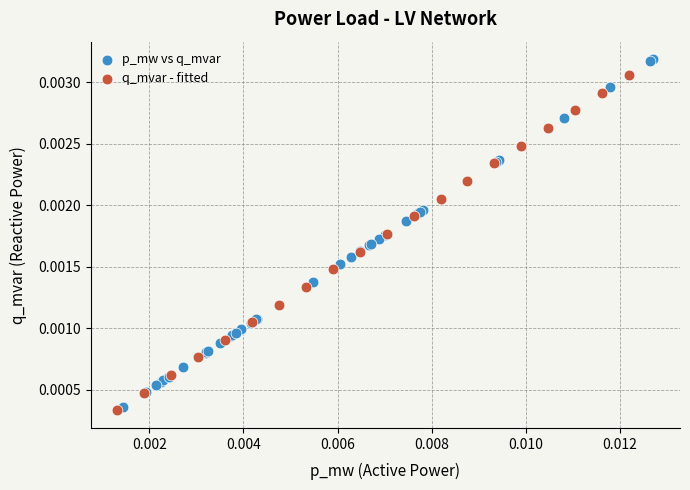

Which series contains the highest Y value?

p_mw vs q_mvar